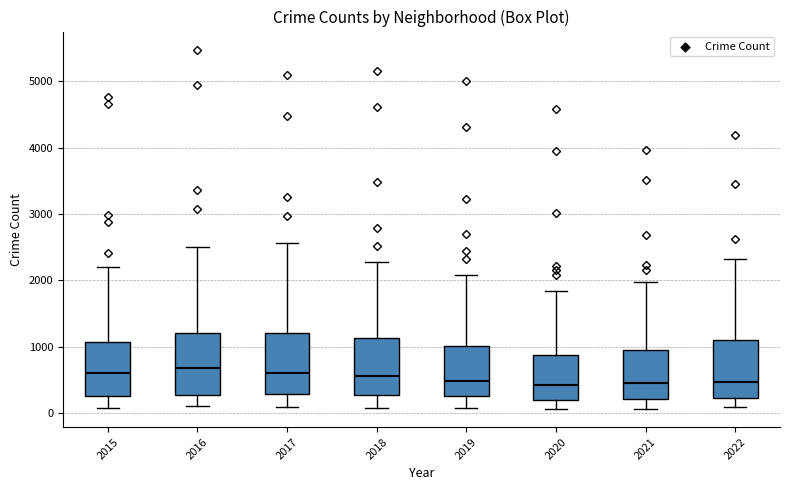

Reading left to right, read every box against the y-axis: the position of its median line, the range the box covers, and the ends of its whiskers. The values are not printed on the chart, so give them approximately, as read against the axis.

2015: median 600, box 300 to 1100, whiskers 100 to 2200
2016: median 700, box 300 to 1200, whiskers 100 to 2500
2017: median 600, box 300 to 1200, whiskers 100 to 2600
2018: median 600, box 300 to 1100, whiskers 100 to 2300
2019: median 500, box 300 to 1000, whiskers 100 to 2100
2020: median 400, box 200 to 900, whiskers 100 to 1800
2021: median 500, box 200 to 1000, whiskers 100 to 2000
2022: median 500, box 200 to 1100, whiskers 100 to 2300